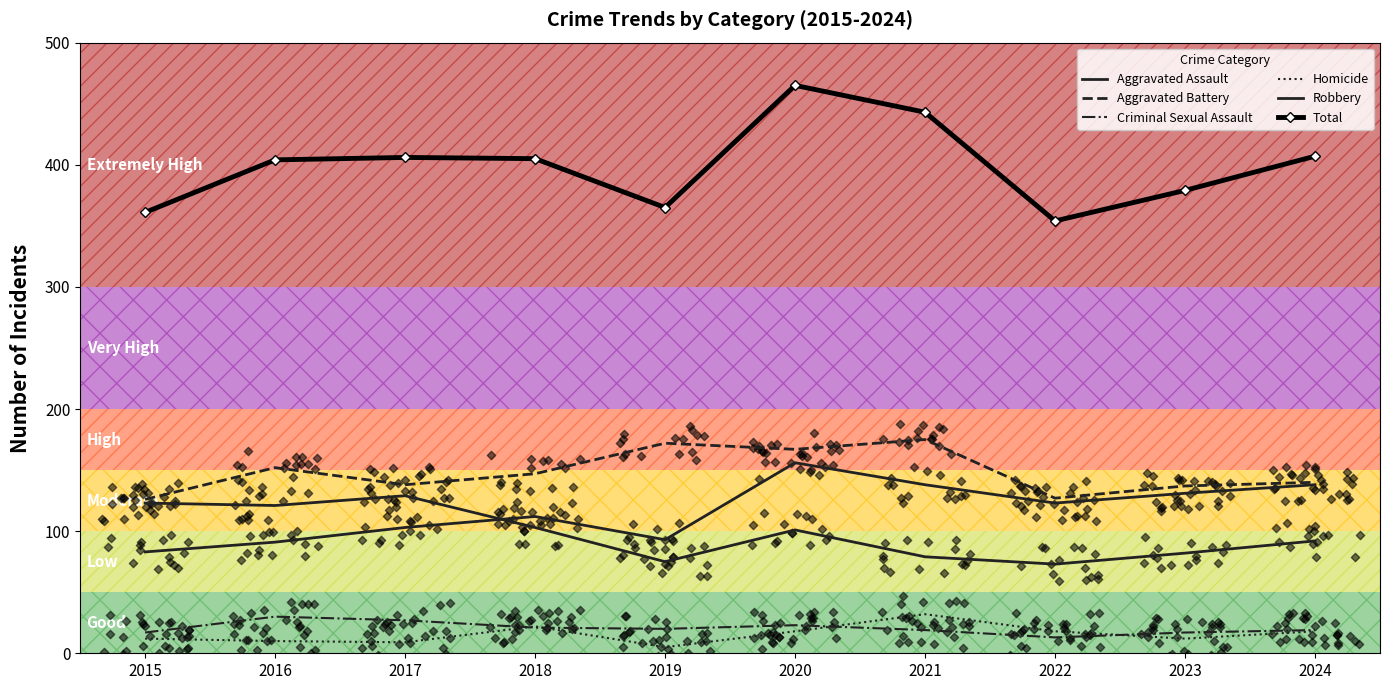

Which series has the largest total across all categories?

Total